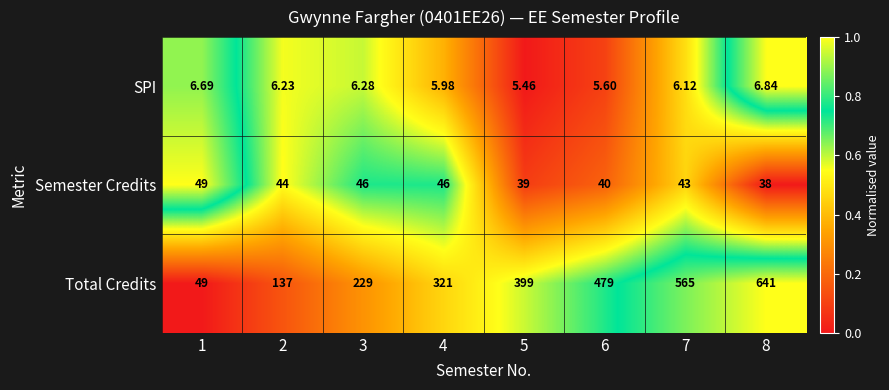

Is the value of Total Credits at 1 greater than the value of SPI at 3?

Yes